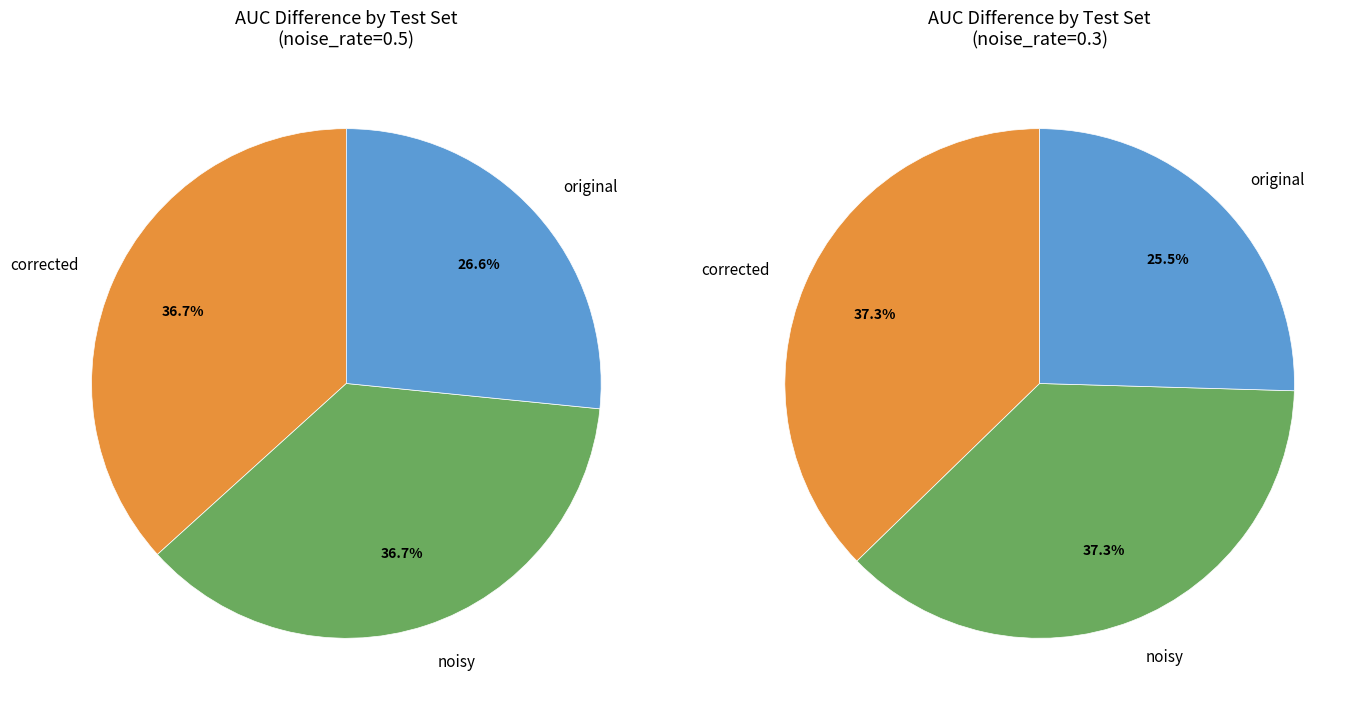

Is there any slice that represents more than half of the pie?

No